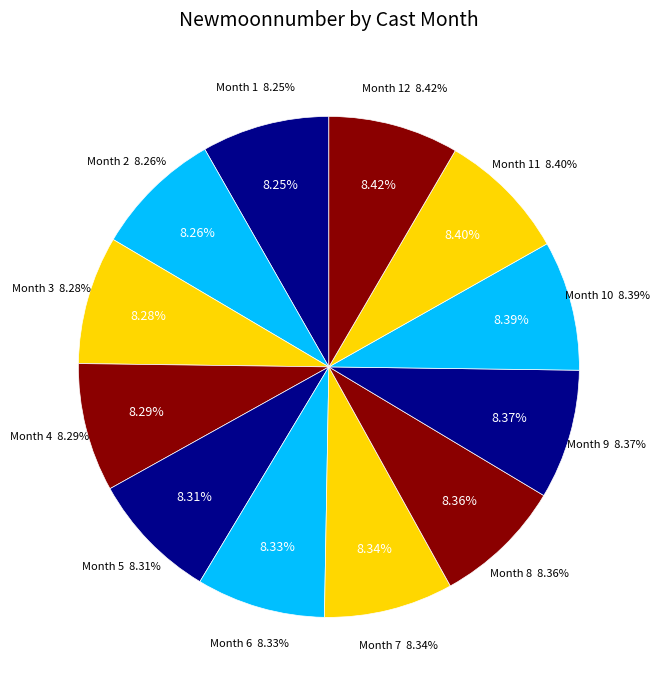

How much of the chart is everything except 11?

91.6%